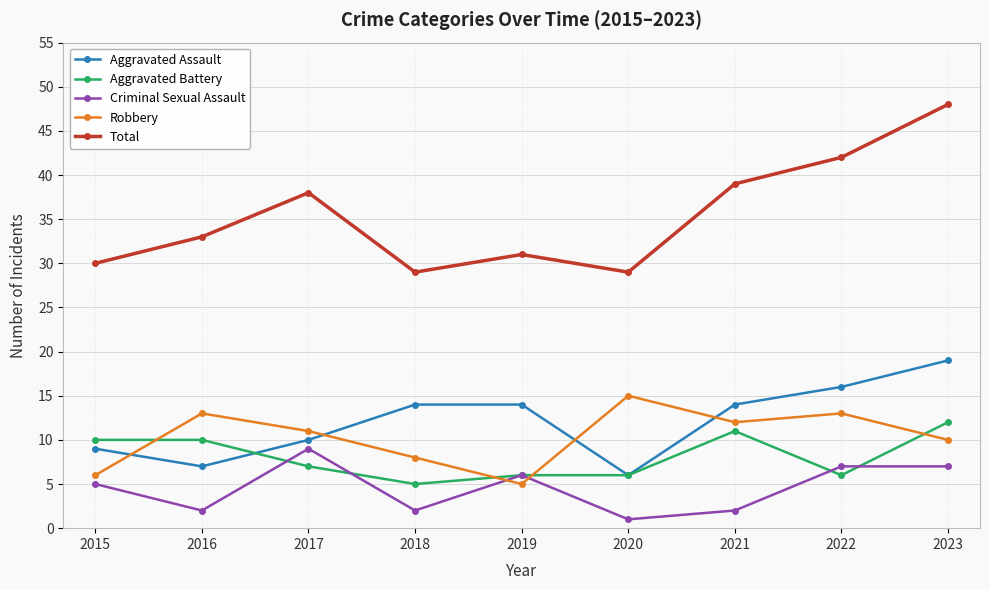

What is the sum of all Robbery values?

93